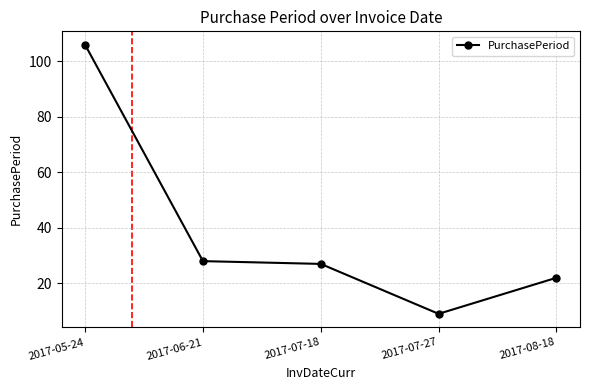

What is the approximate value at 2017-06-21, to the nearest 10?

30